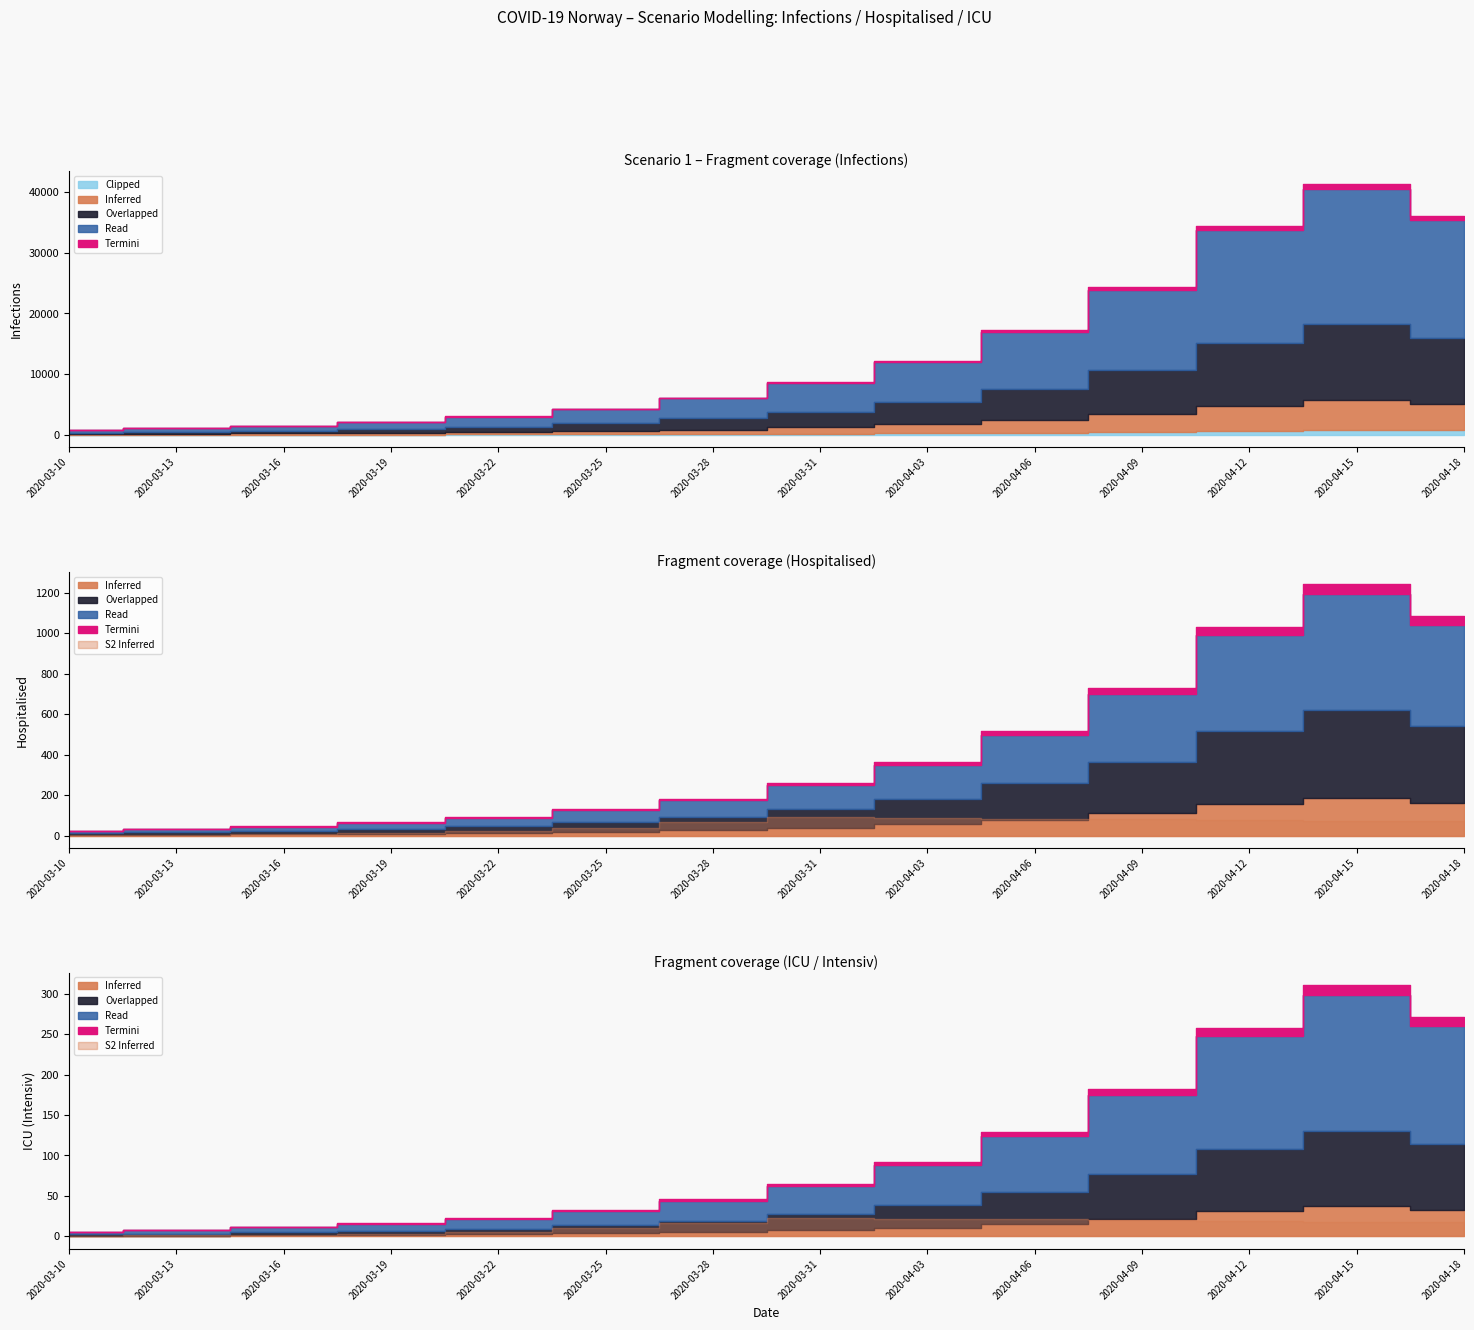

What is the label of the 8th point from the left?

2020-03-31